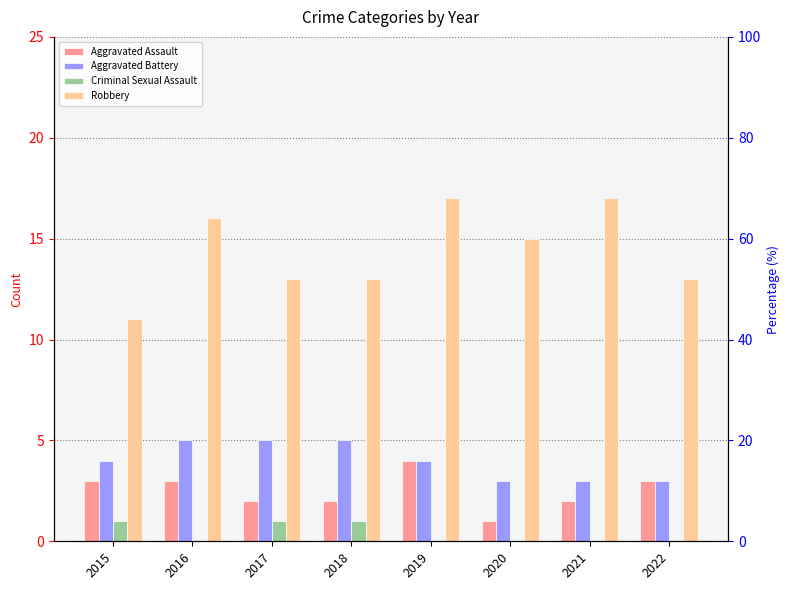

What is the difference between the highest and lowest values at 2022?

13